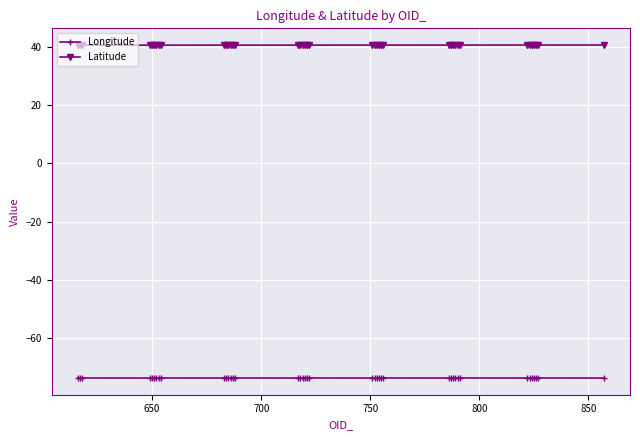

How many lines are shown in the chart?

2